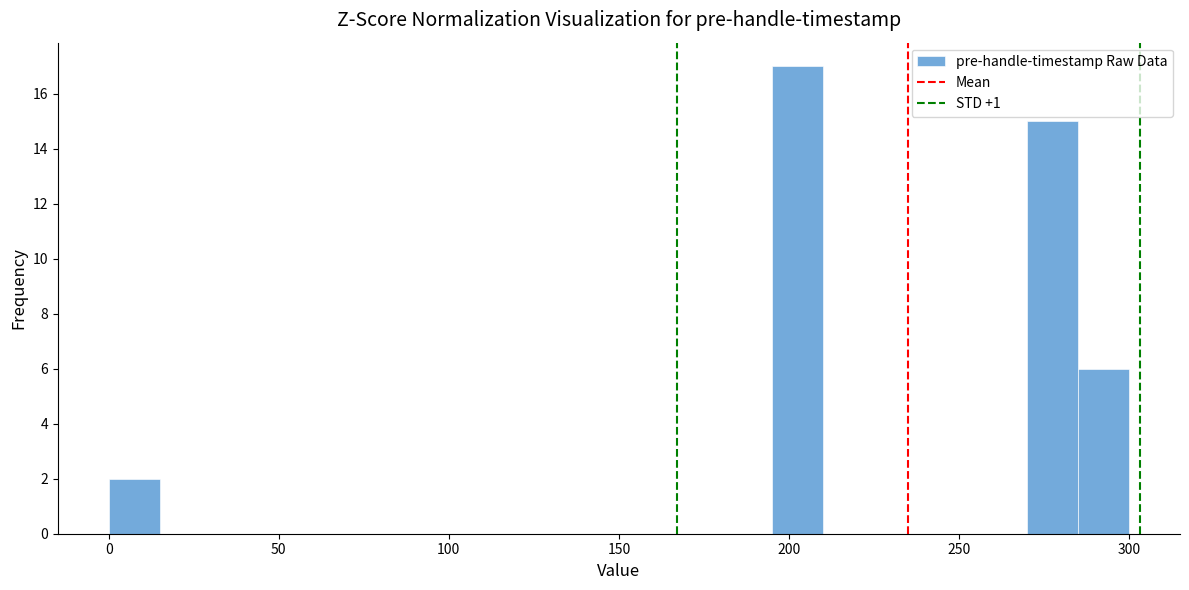

Read against the x-axis, roughly where is the centre of the tallest bar?

205